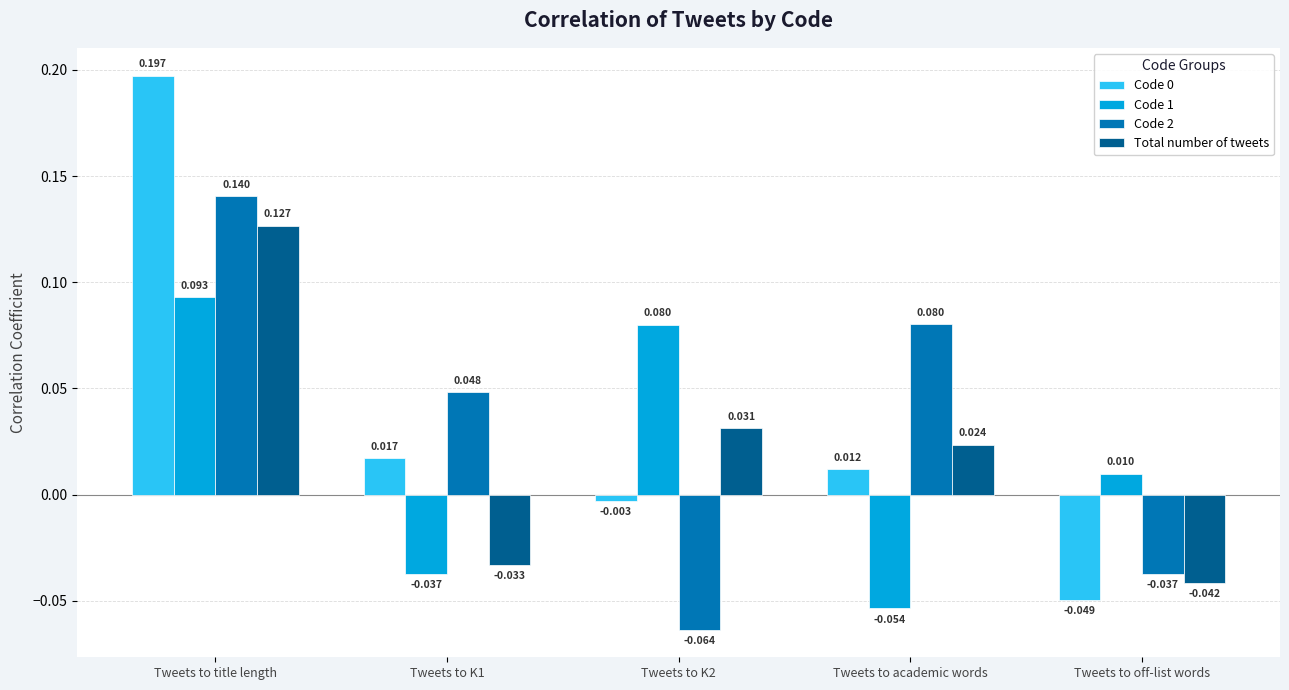

Which category has the highest value in the Total number of tweets series?

Tweets to title length